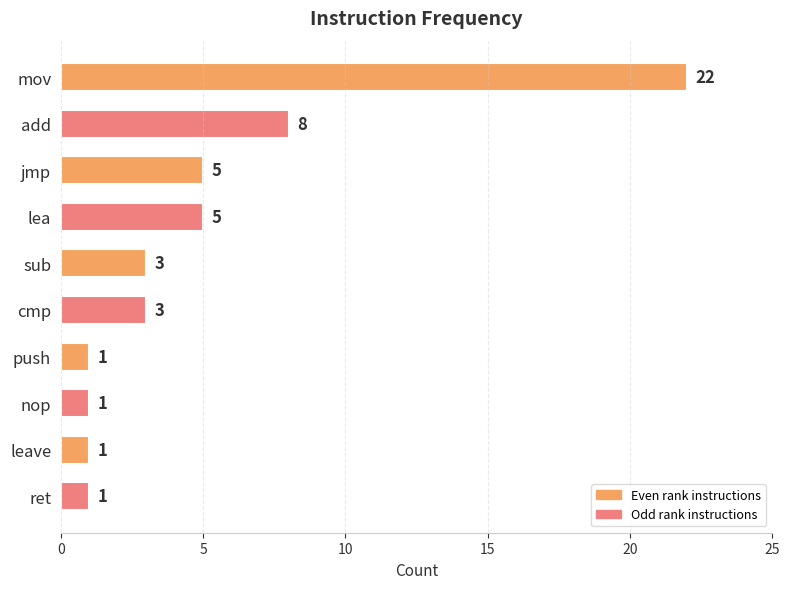

Reading top to bottom, what are all the values shown in this chart?

mov=22	add=8	jmp=5	lea=5	sub=3	cmp=3	push=1	nop=1	leave=1	ret=1